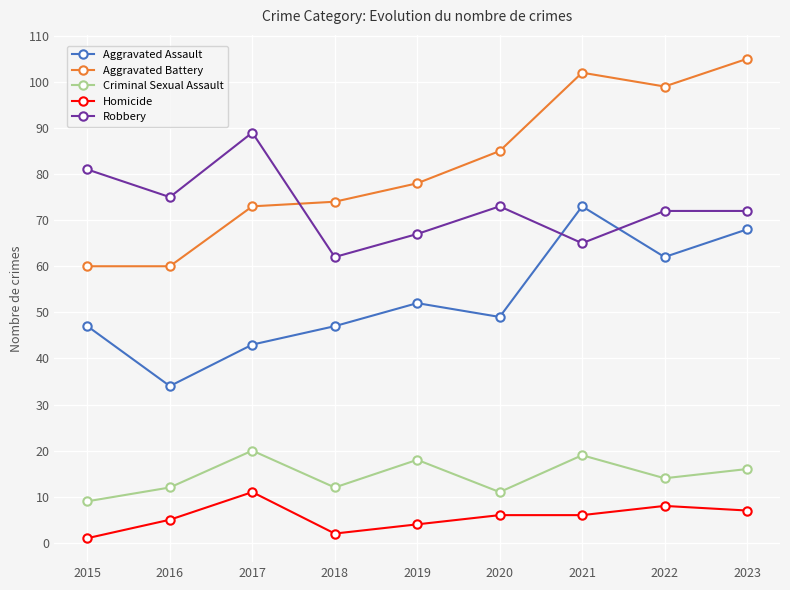

What is the difference between the Aggravated Assault values at 2023 and 2020?

19